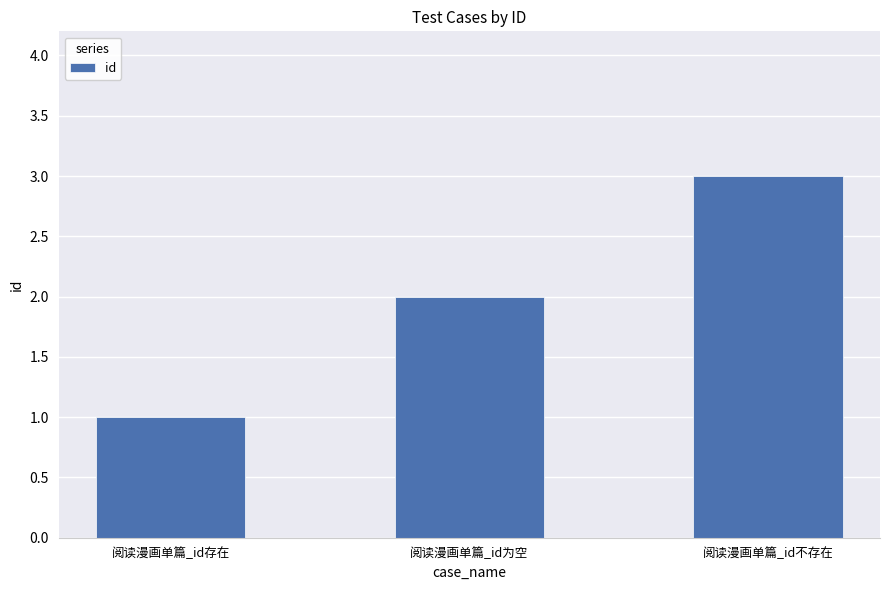

Reading left to right, extract all data points from this chart.

1	2	3